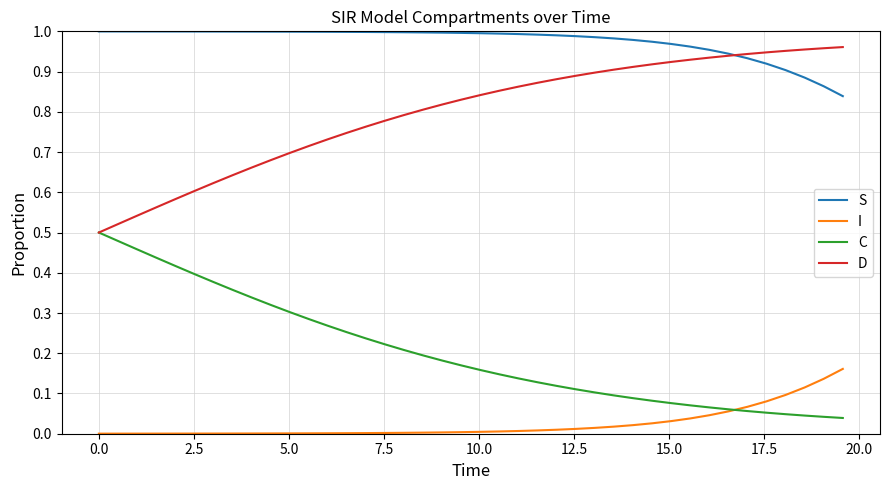

True or false: S and I cross at least once.

False